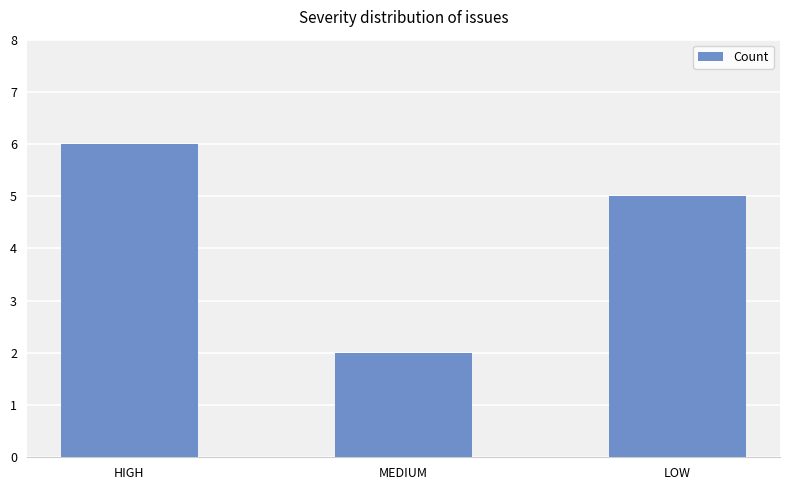

What is the ratio of the value at HIGH to the value at MEDIUM?

3.0